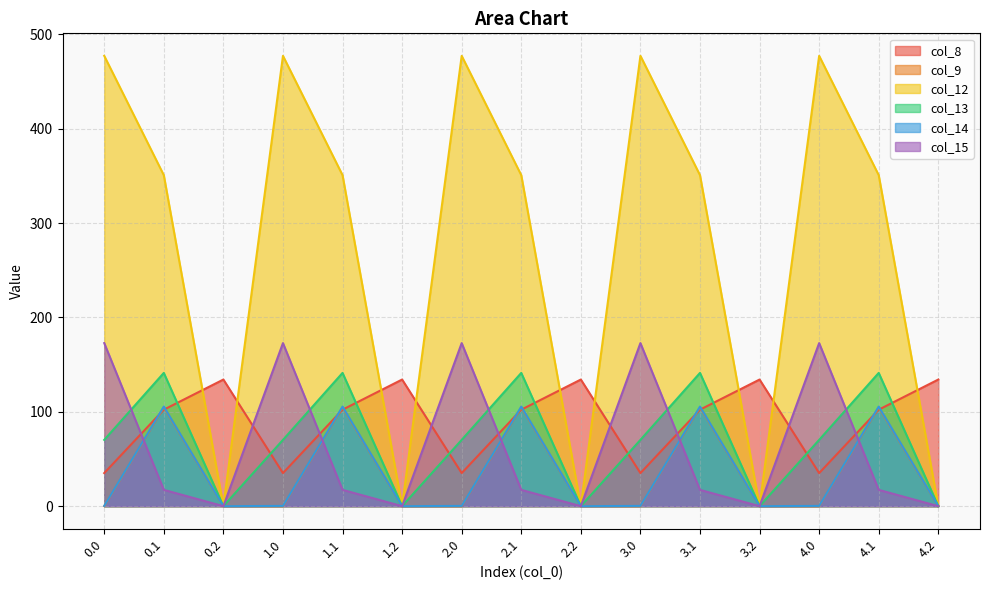

After their last crossing, which series has the higher values: col_14 or col_15?

col_14